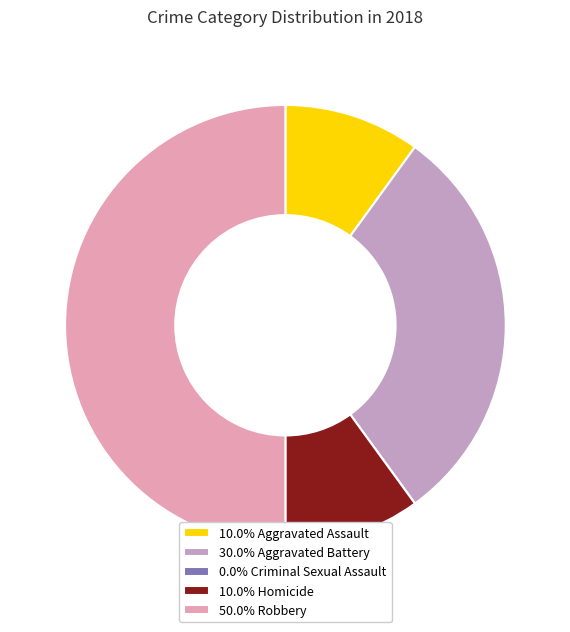

Approximately how many times larger is the value at 10.0% Aggravated Assault compared to 30.0% Aggravated Battery?

0.3